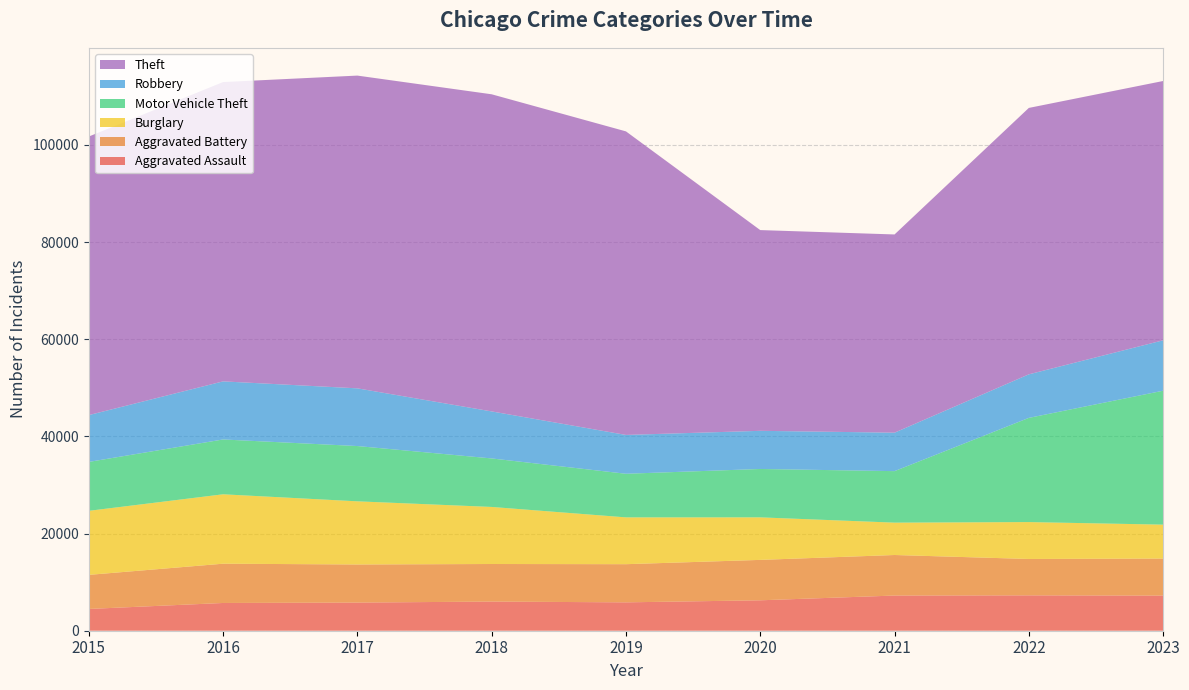

Reading right to left, list all the values displayed in this chart.

Aggravated Assault: 7231	7281	7242	6263	5841	6001	5793	5712	4480
Aggravated Battery: 7624	7491	8347	8319	7857	7735	7845	8086	7019
Burglary: 6984	7595	6662	8758	9638	11747	13001	14289	13184
Motor Vehicle Theft: 27570	21450	10603	9959	8977	9985	11380	11286	10068
Robbery: 10379	8965	7918	7855	7995	9681	11880	11960	9638
Theft: 53384	54848	40808	41326	62492	65287	64386	61621	57350